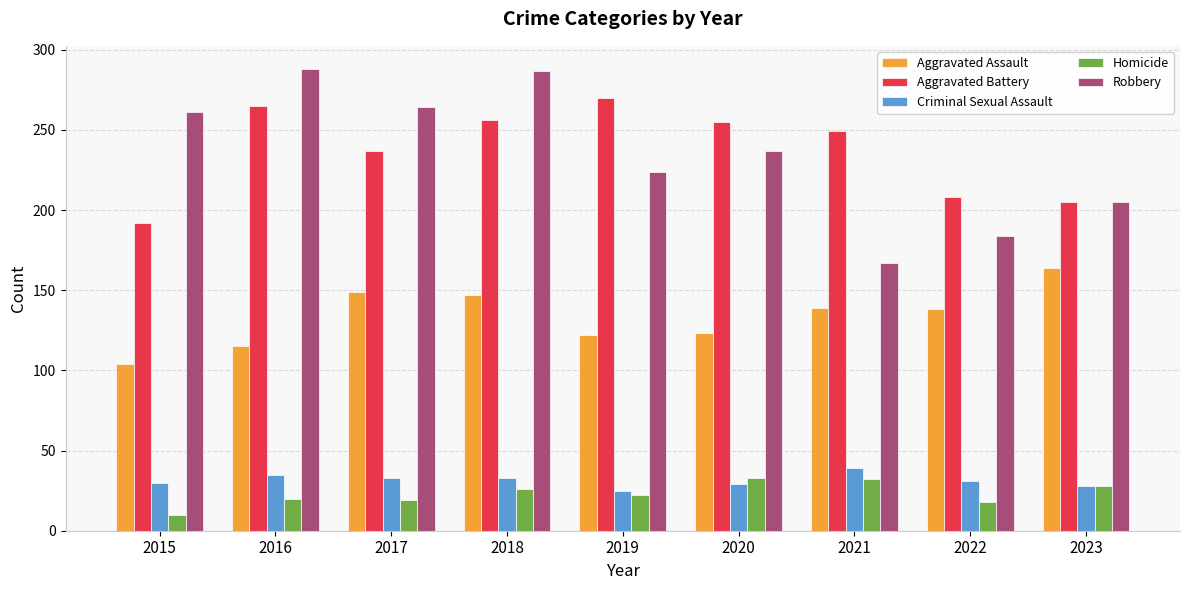

Which category has the lowest value in the Aggravated Assault series?

2015